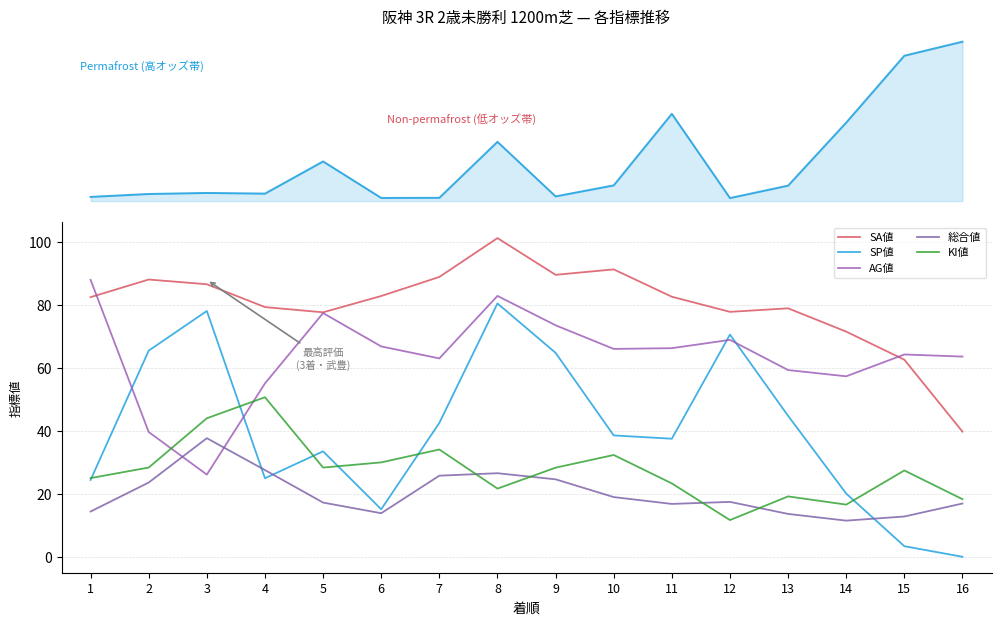

What is the average value of the オッズ series?

64.7